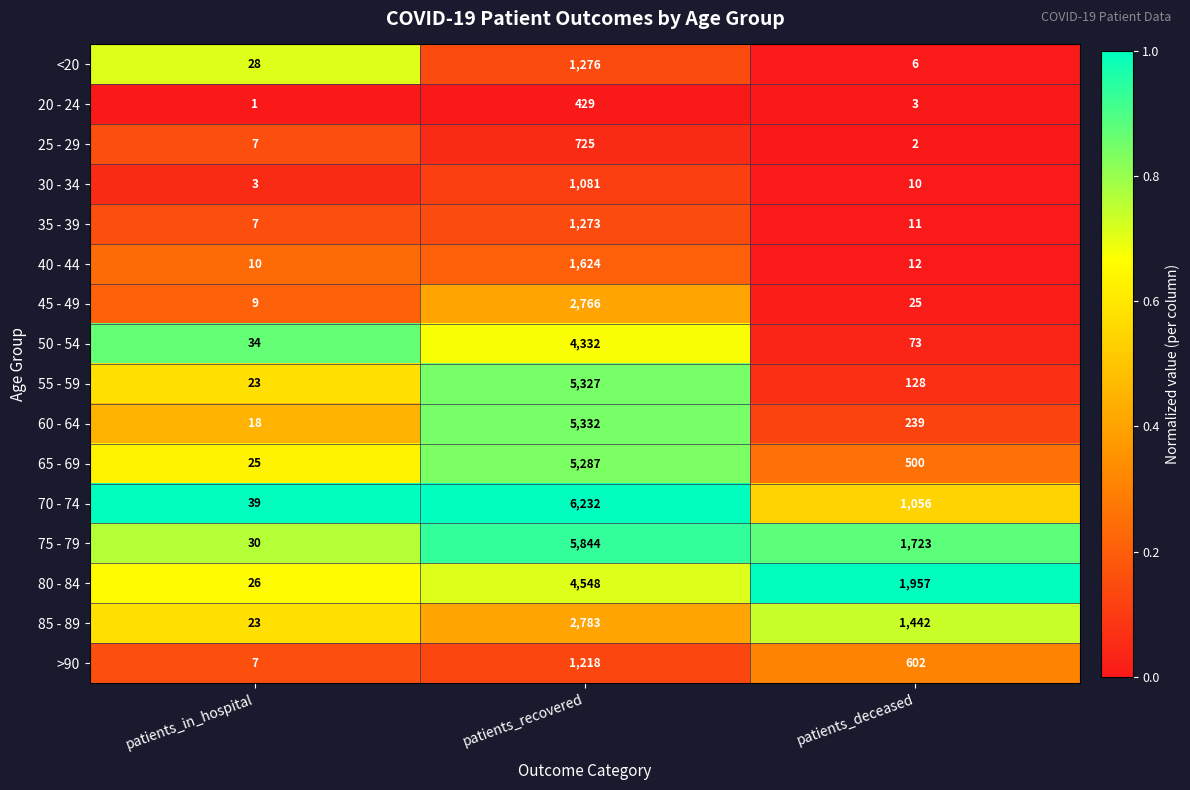

What is the greatest value displayed?

6232